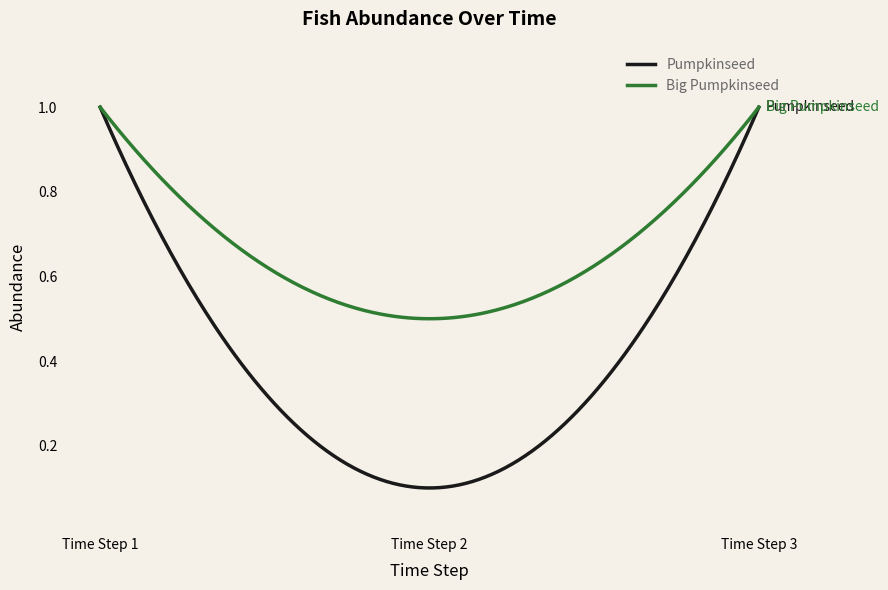

List the series in order of their overall mean, lowest first.

Pumpkinseed, Big Pumpkinseed